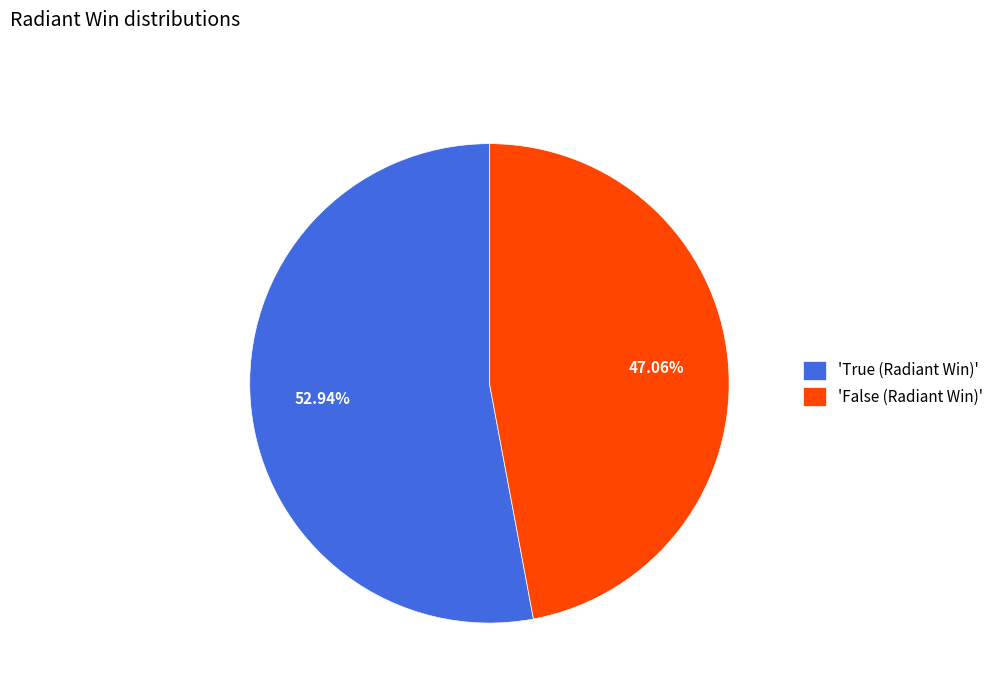

Does 'False (Radiant Win)' account for over 50% of the chart?

No